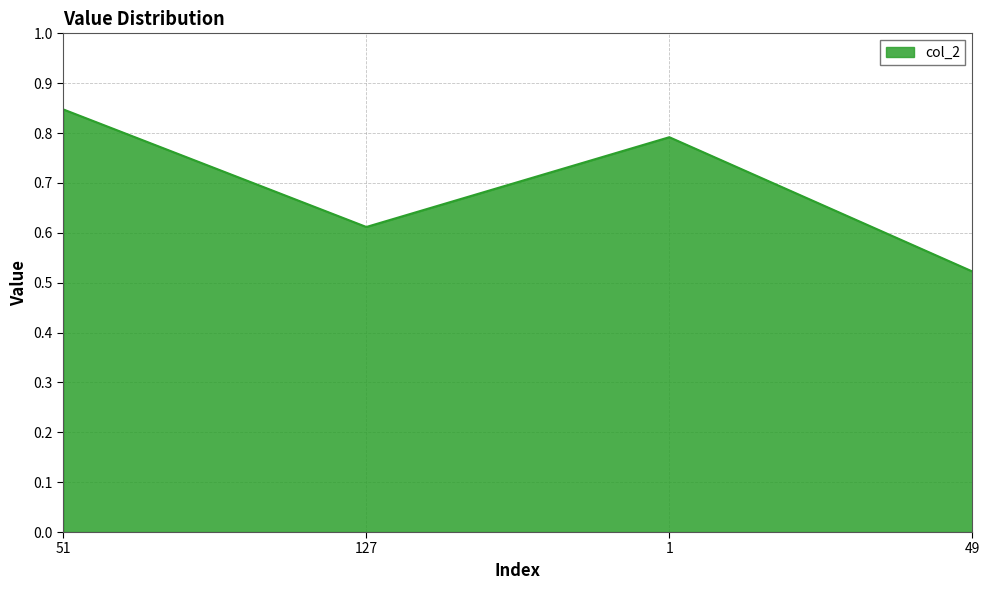

At which category does the data reach its first local peak?

1